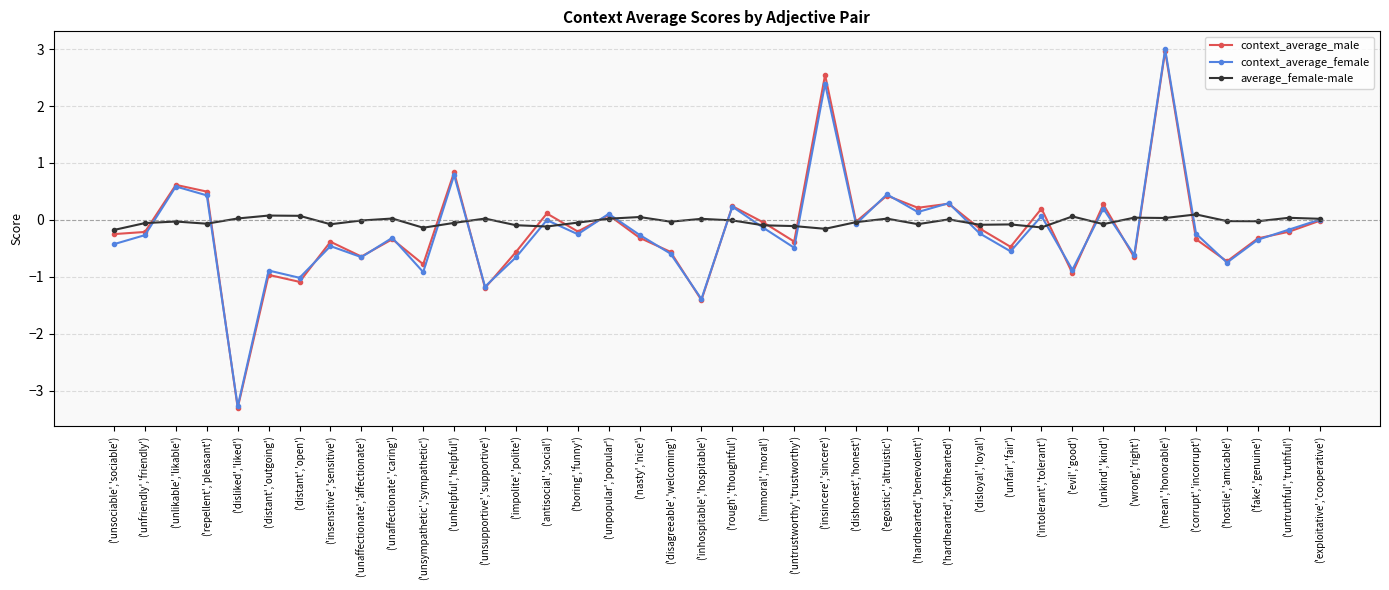

Is it true that average_female-male equals -0.2 at ('insincere','sincere')?

True